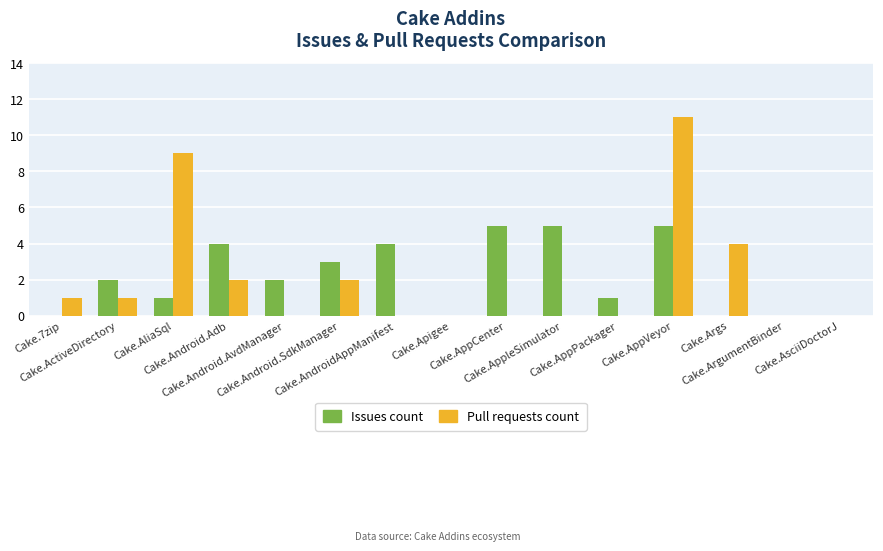

What is the sum of all Pull requests count values?

30